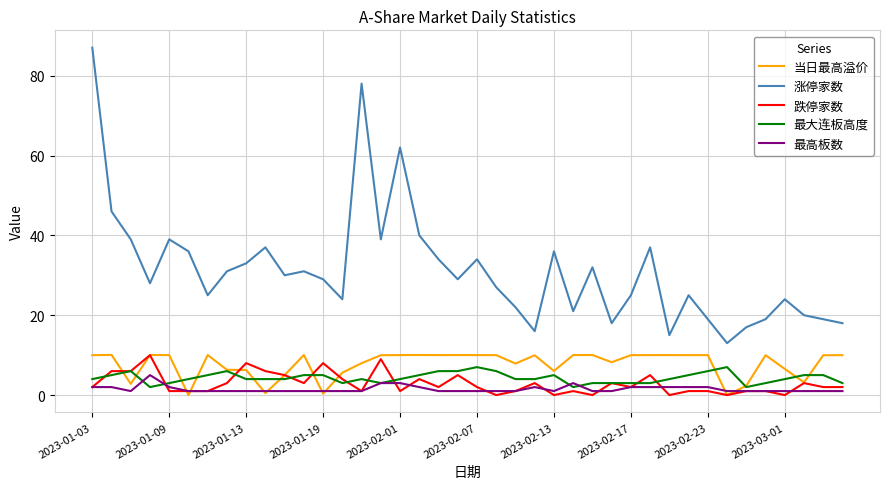

Which series has the largest total across all categories?

涨停家数